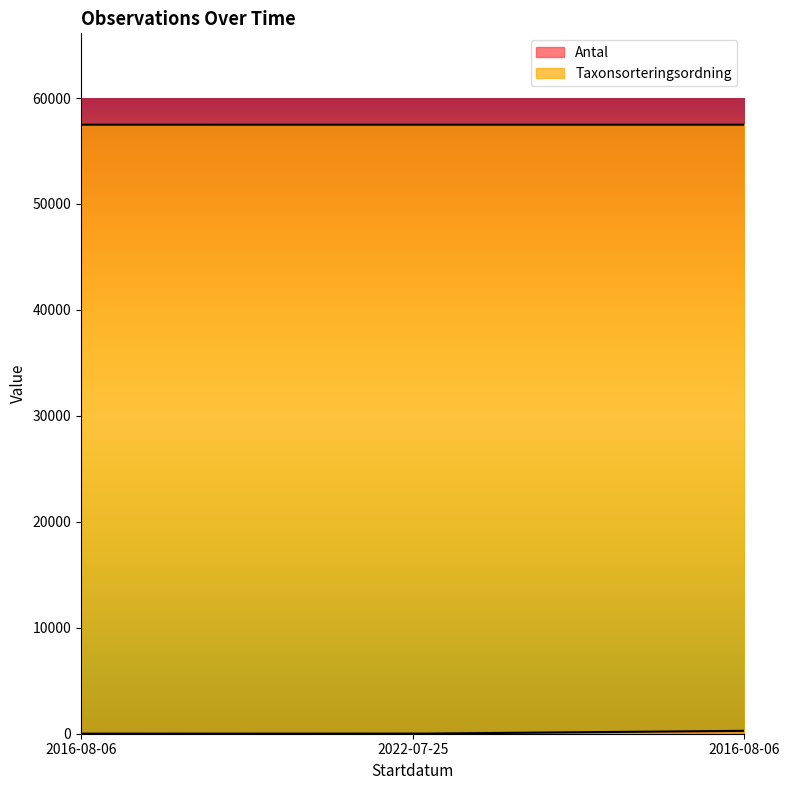

The Taxonsorteringsordning series shows 57482 at 2016-08-06. True or false?

True